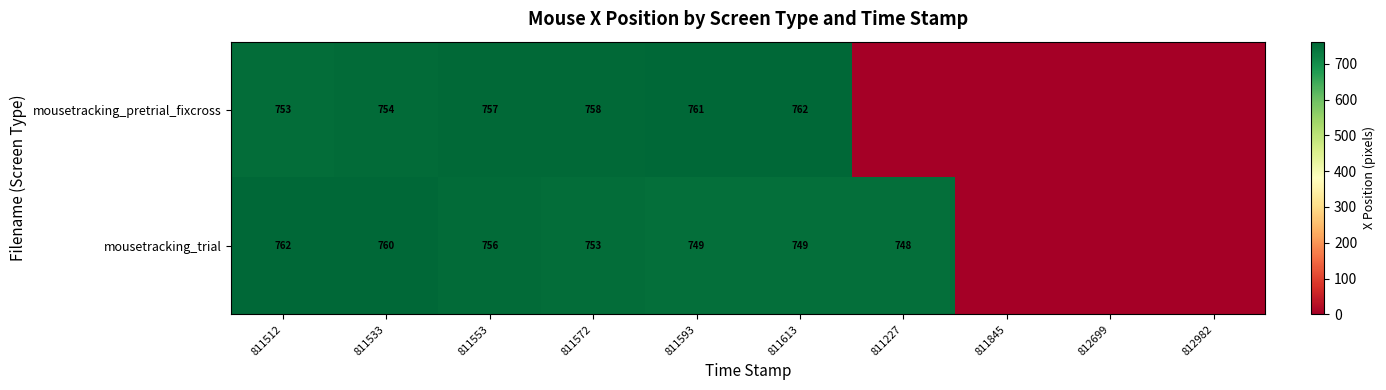

Is it true that mousetracking_trial equals 749 at 811593?

True